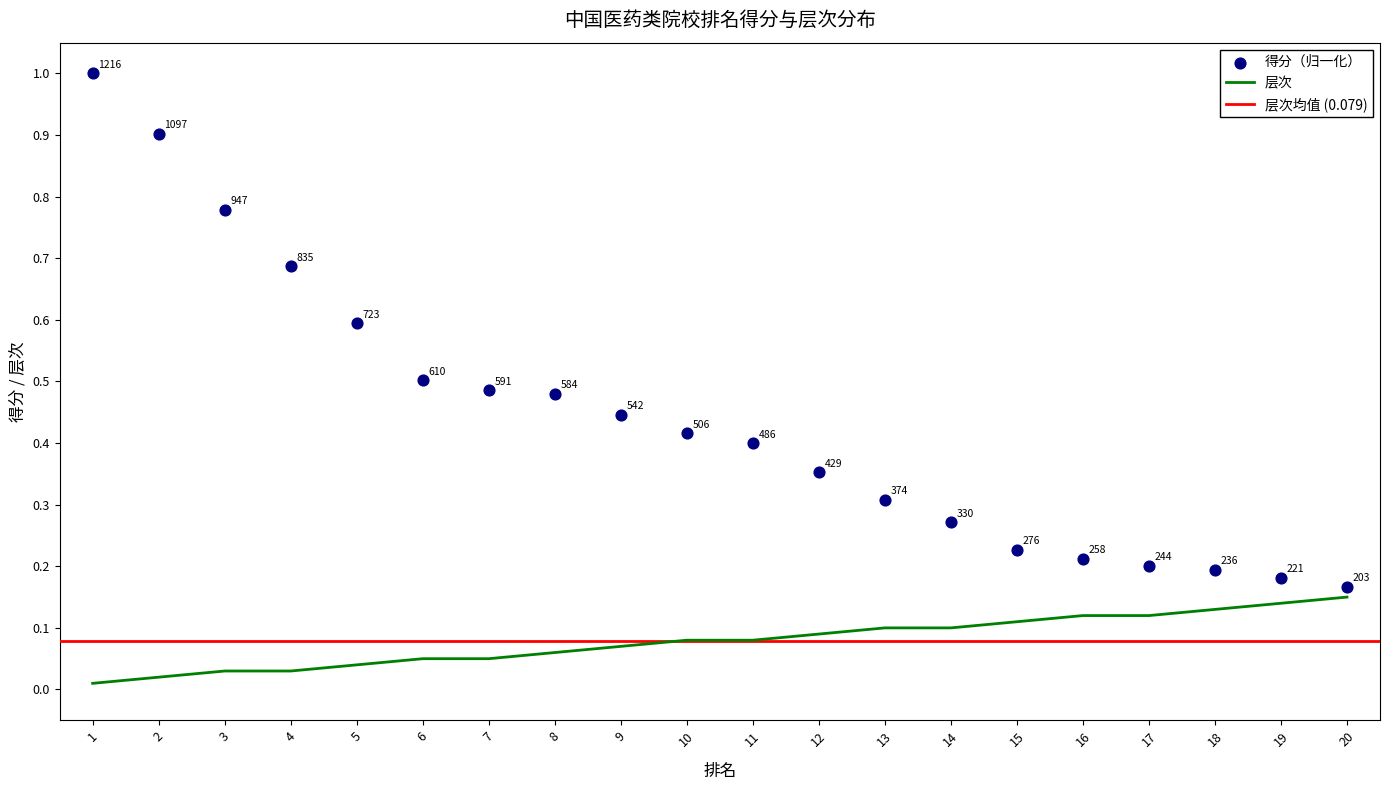

What is the total value across all series at 4?

0.7